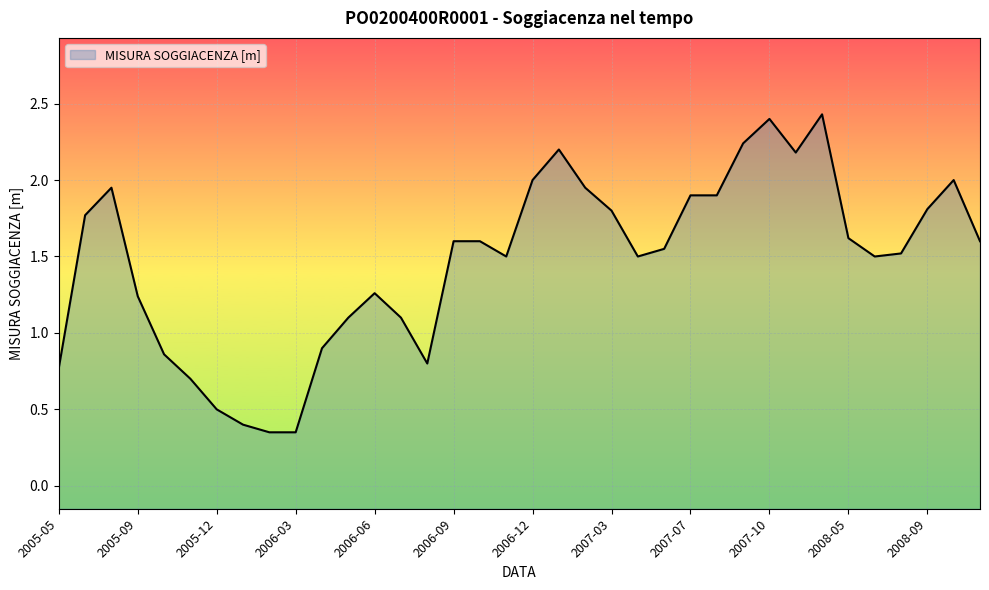

What is the value of the 16th point from the left?

1.6